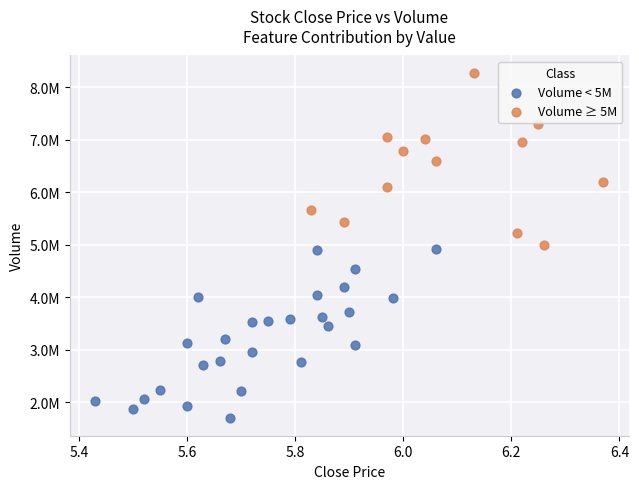

Which series contains the lowest Y value?

Volume < 5M